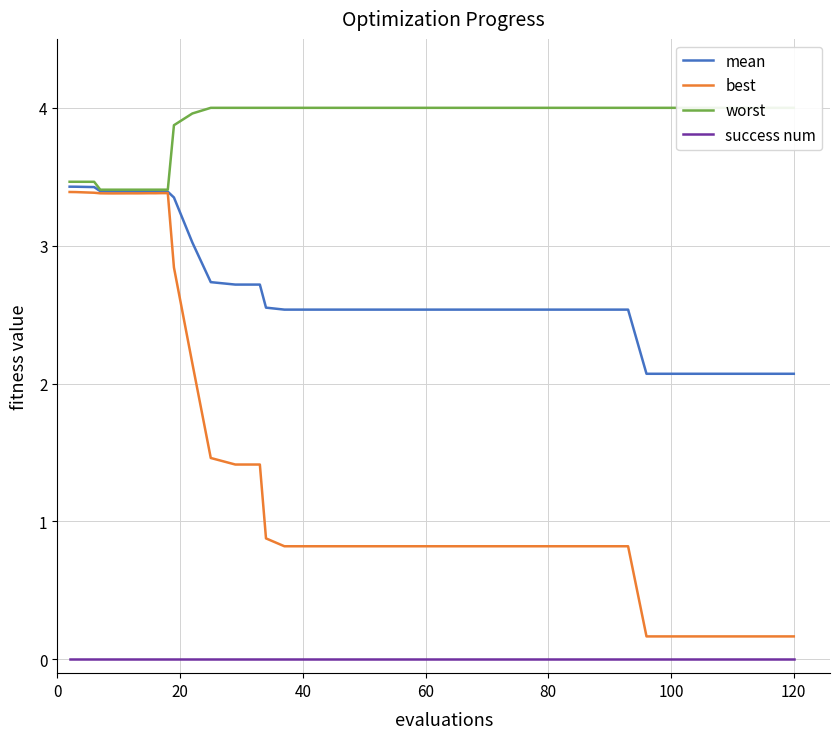

True or false: best and success num intersect in this chart.

False